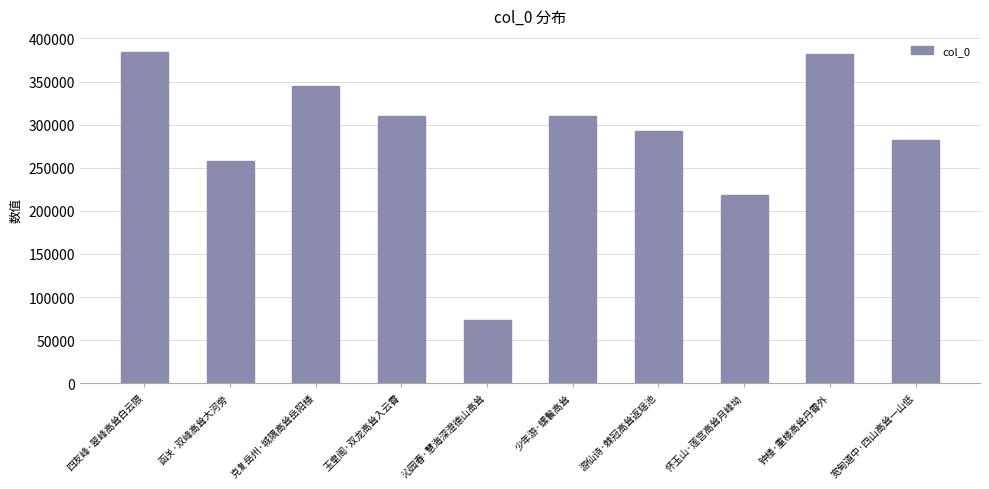

What position from the left is 克复岳州·城隅高耸岳阳楼?

3